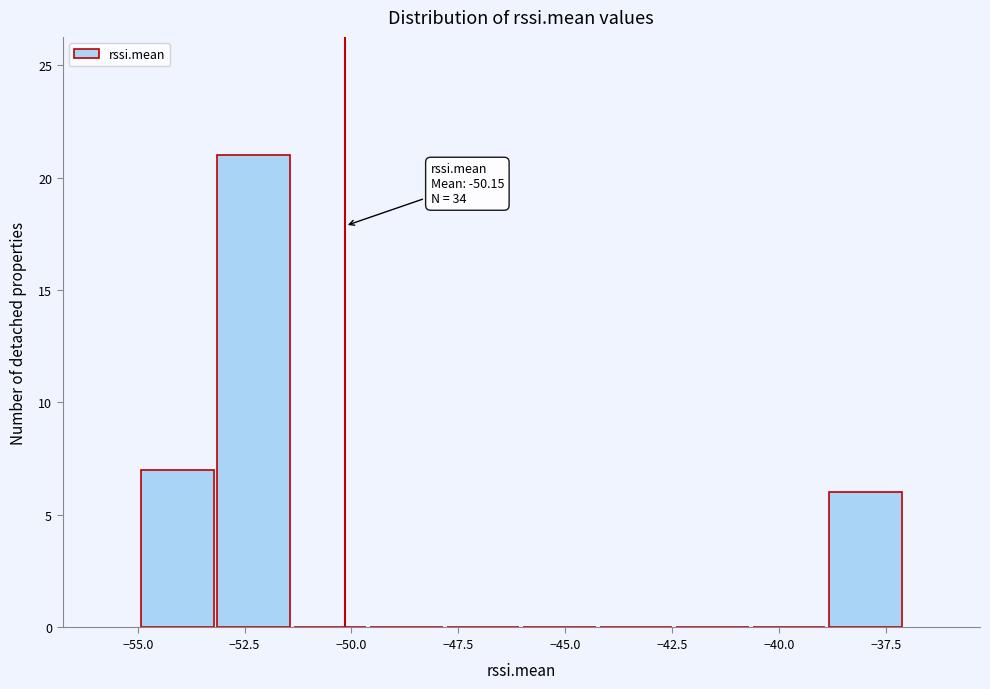

Read against the x-axis, roughly where is the centre of the tallest bar?

-52.5